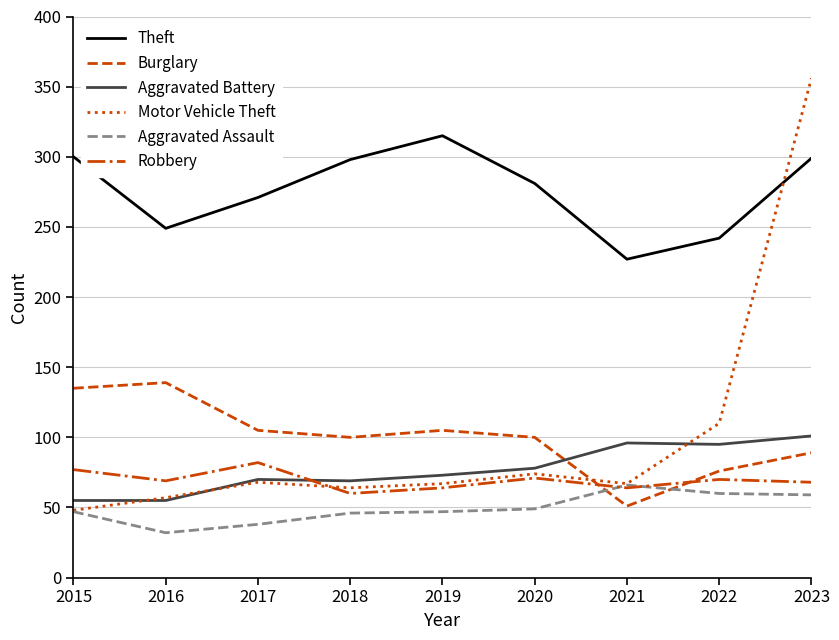

In Aggravated Battery, how many points are higher than both neighbors (excluding endpoints)?

2